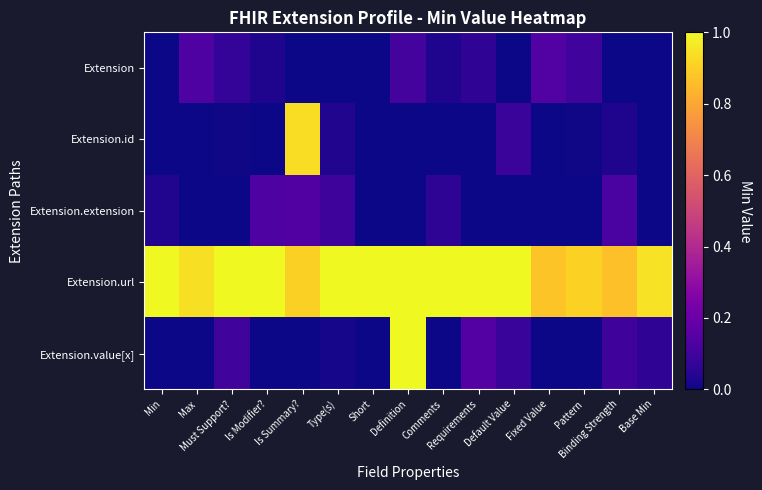

Which series has the widest spread of values?

Extension.value[x]